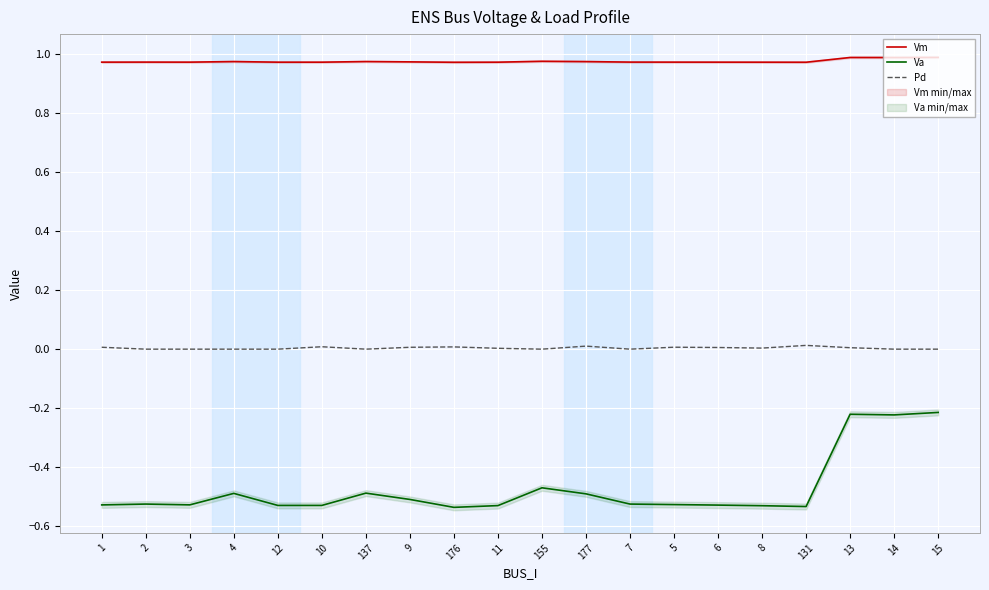

Which series has the largest total across all categories?

Vm